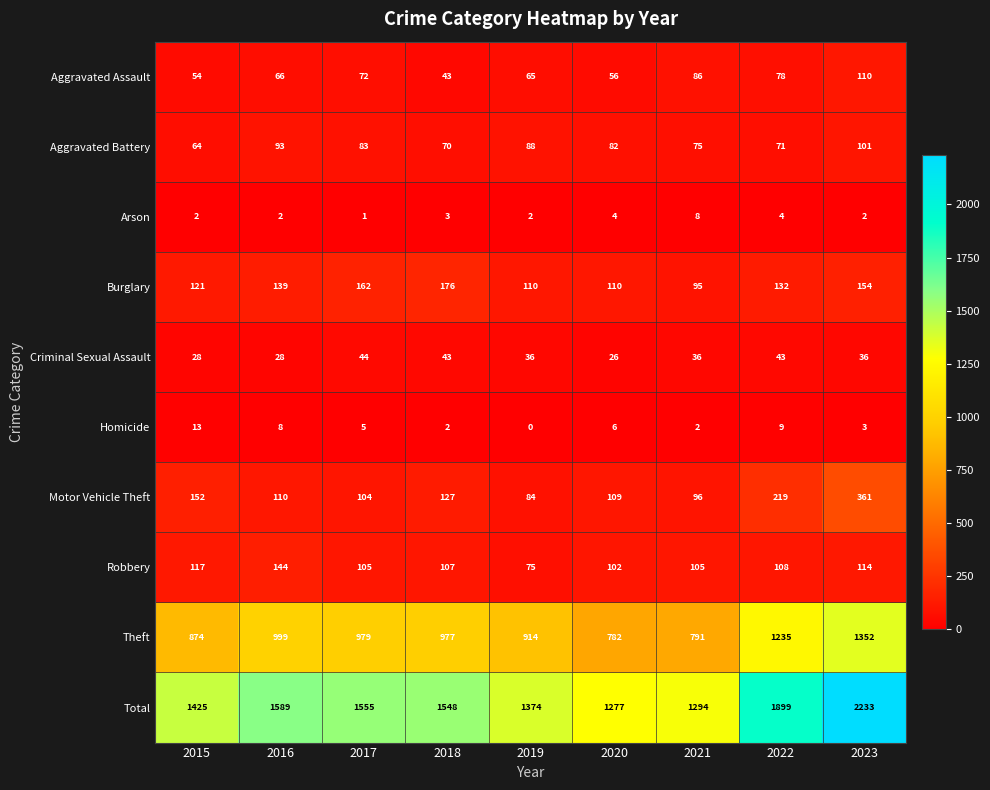

What is the sum of the Aggravated Assault values at 2018 and 2022?

121